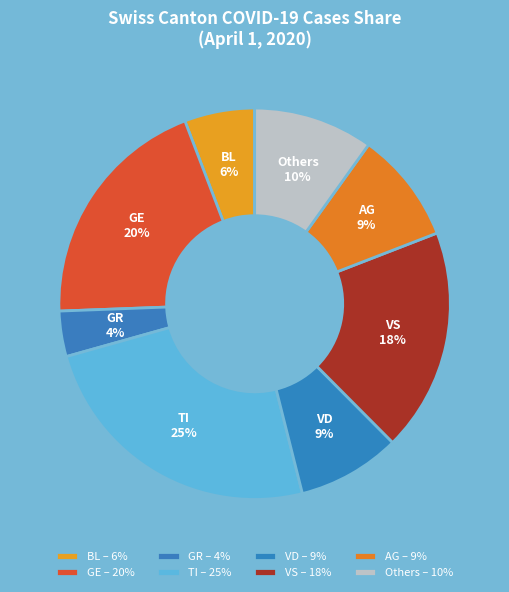

Does VS account for over 50% of the chart?

No